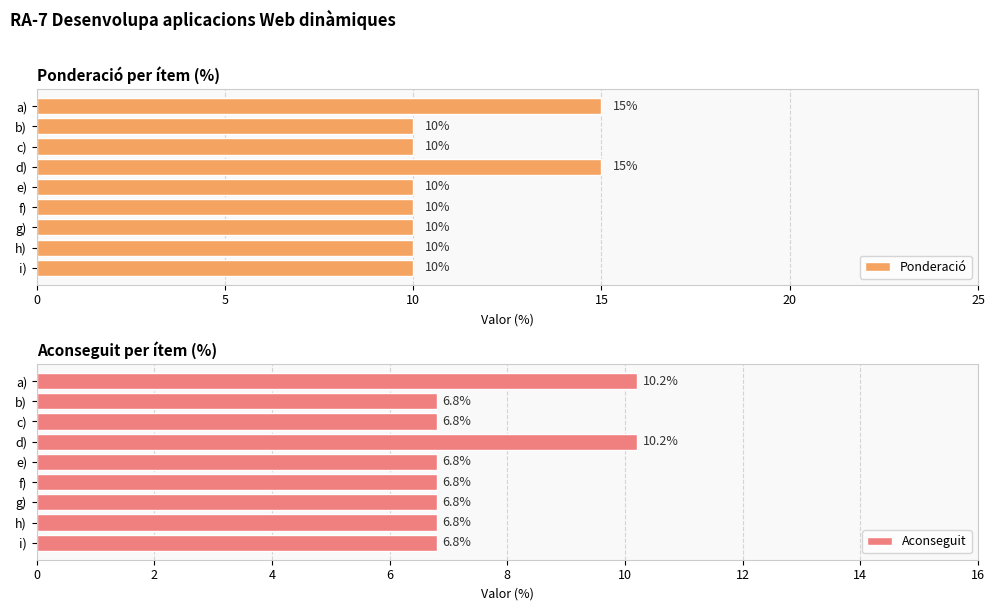

Are the bars grouped side by side (vs. stacked)?

Yes